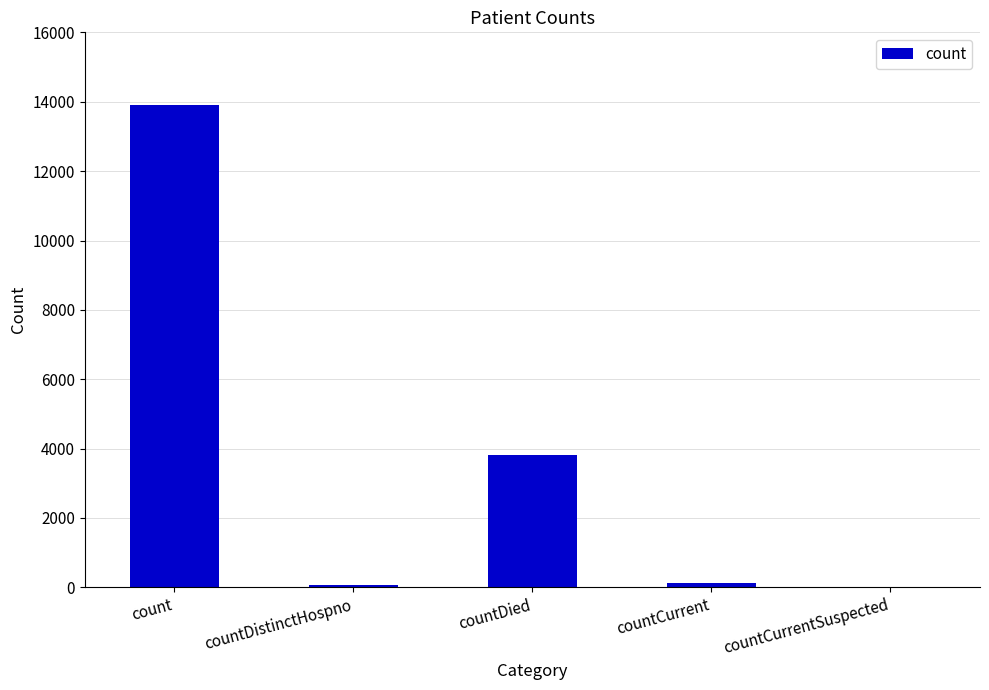

Reading left to right, what are all the values shown in this chart?

13917	67	3814	133	0